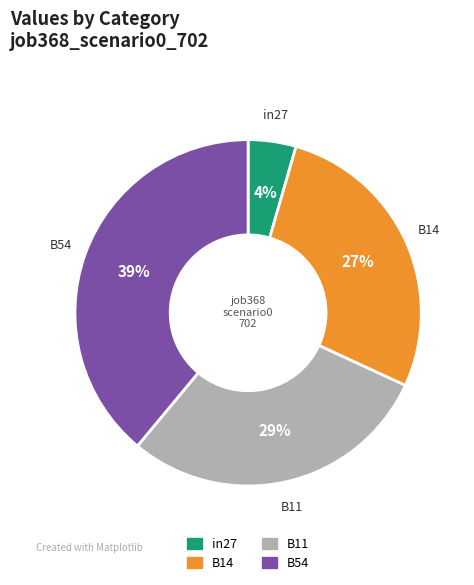

Does any single category account for the majority?

No